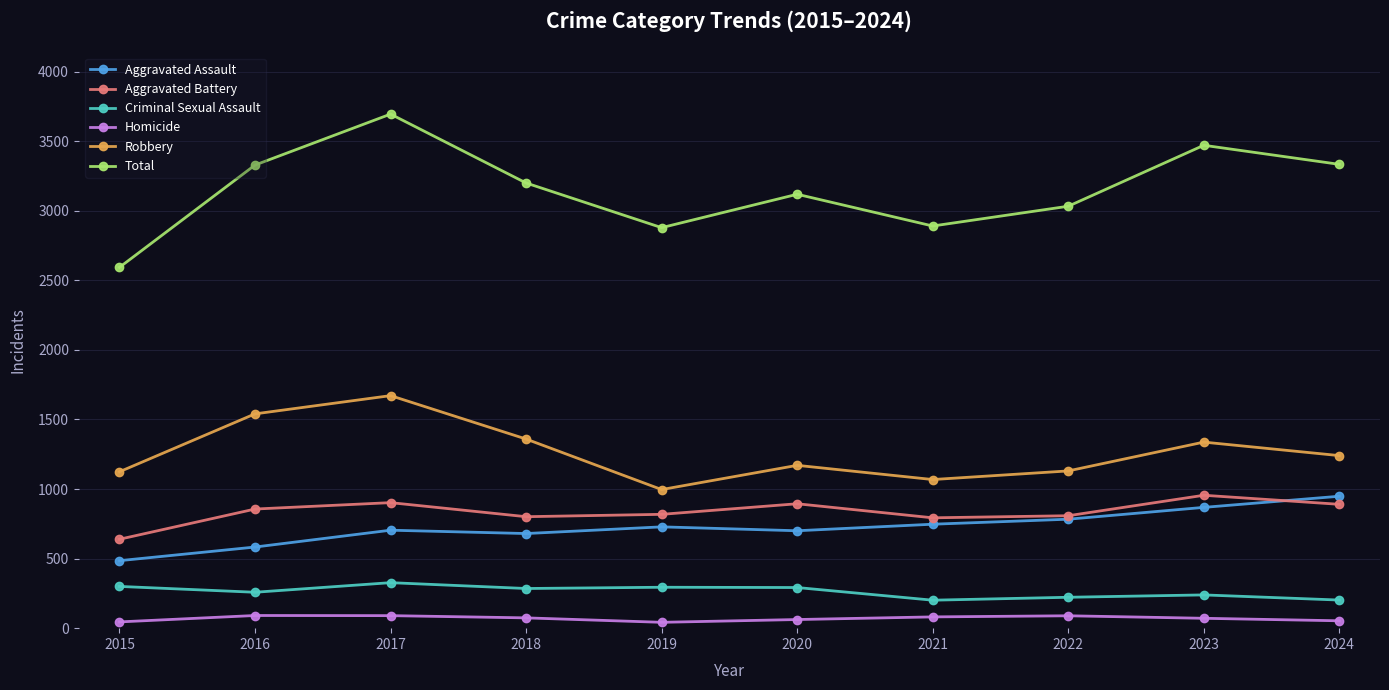

What is the value of the Criminal Sexual Assault point at the 4th from the left?

285